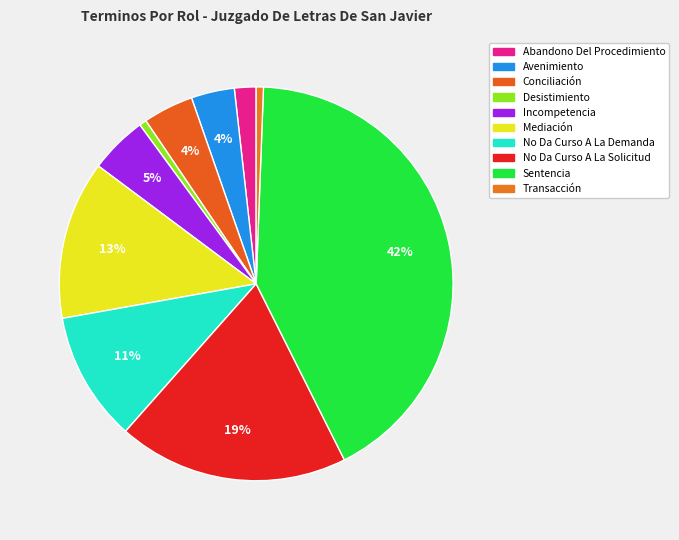

Does Abandono Del Procedimiento represent more than half of the total?

No